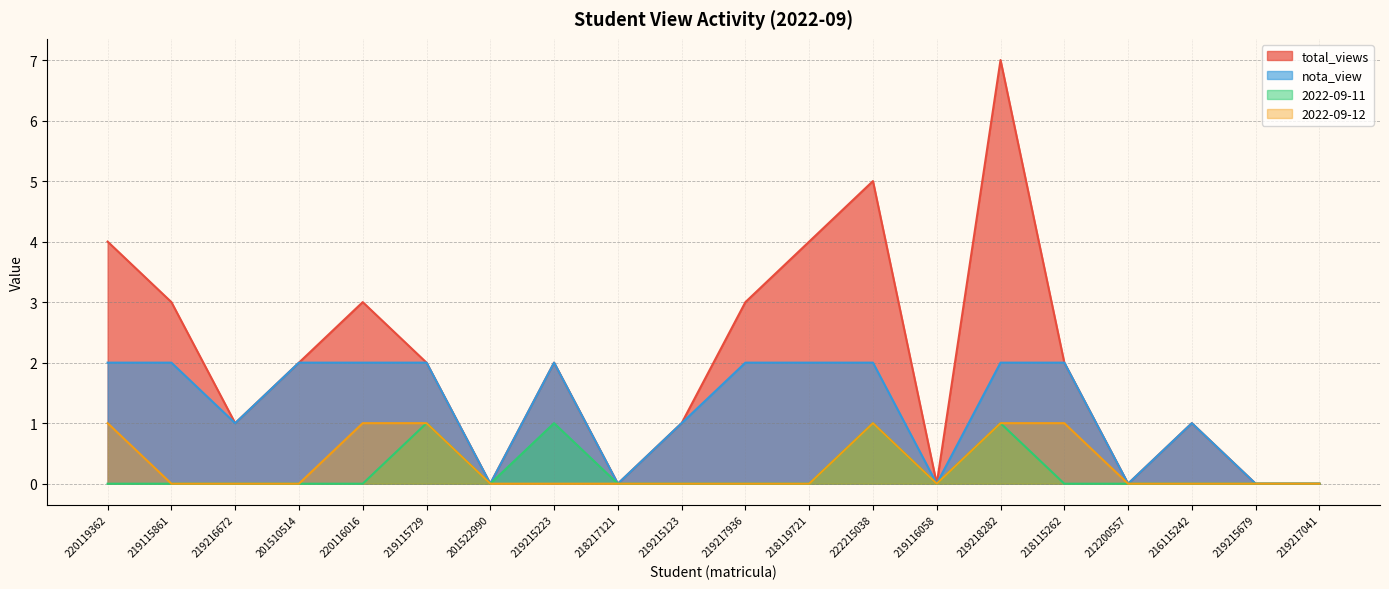

Rank the categories by 2022-09-11 value from lowest to highest.

220119362, 219115861, 219216672, 201510514, 220116016, 201522990, 218217121, 219215123, 219217936, 218119721, 219116058, 218115262, 212200557, 216115242, 219215679, 219217041, 219115729, 219215223, 222215038, 219218282